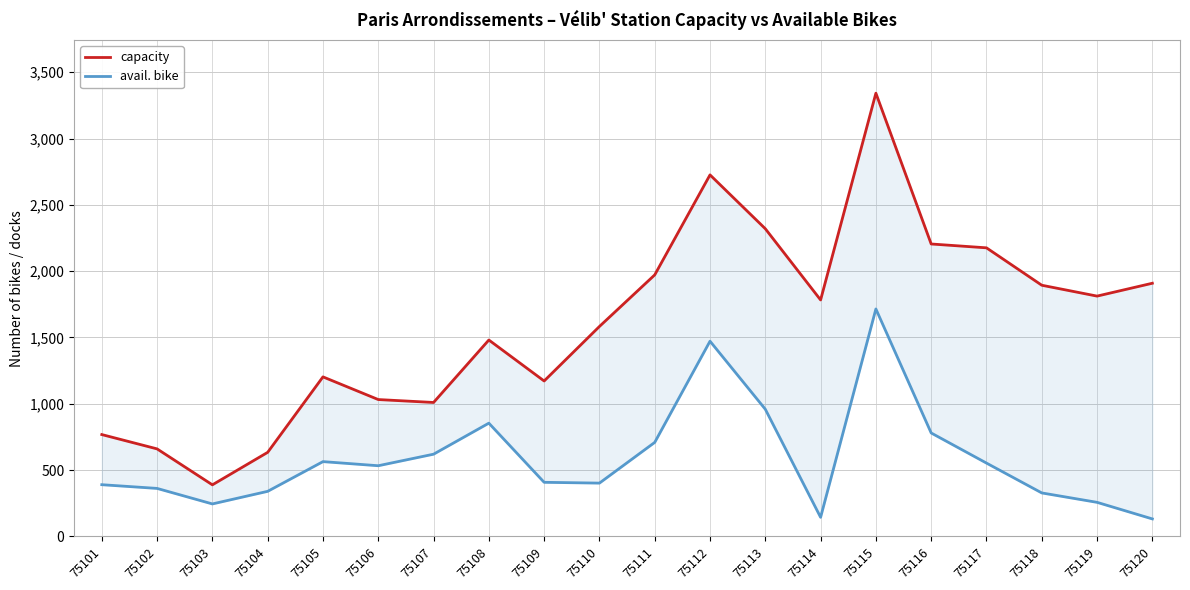

What is the difference between the avail. bike values at 75116 and 75106?

247